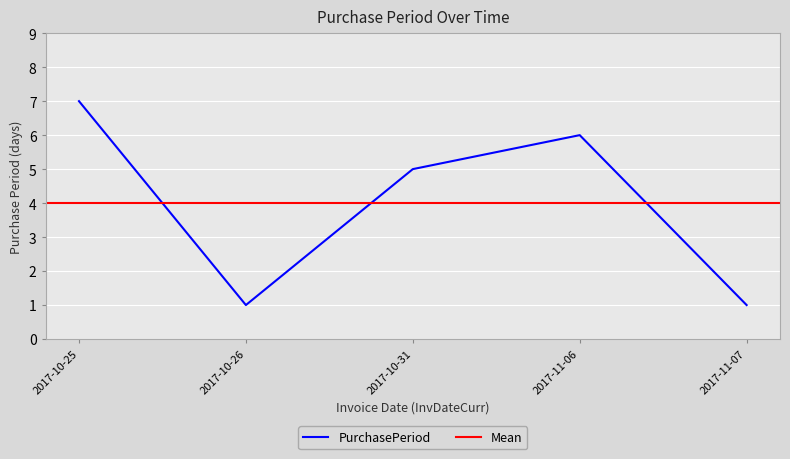

How many interior local valleys (lower than both neighbors) does the data have?

1